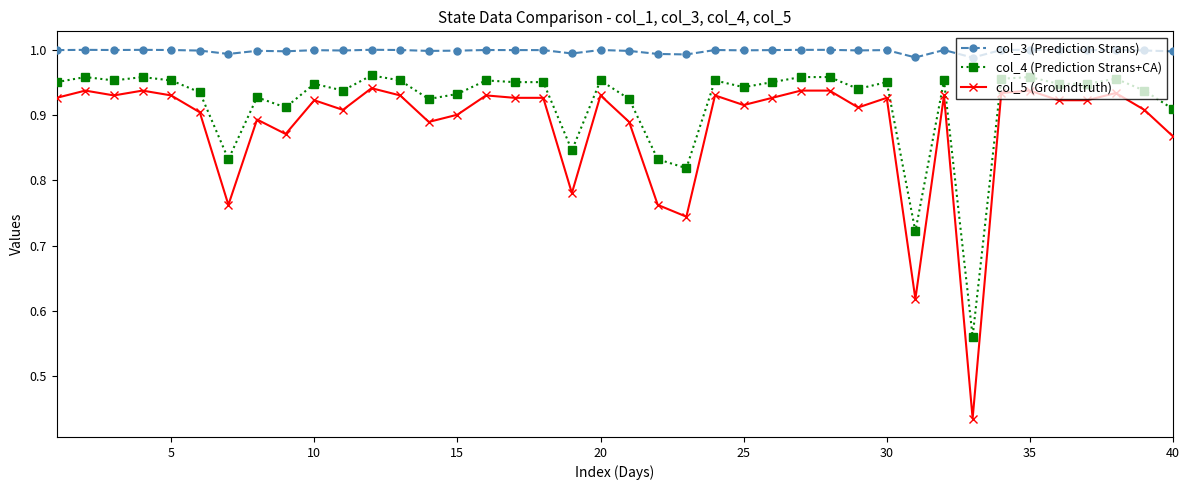

List the series in order of their overall mean, highest first.

col_3 (Prediction Strans), col_4 (Prediction Strans+CA), col_5 (Groundtruth)